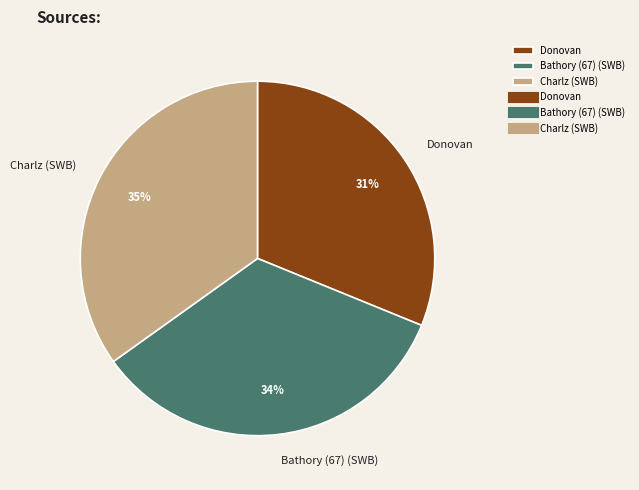

What is the smallest slice in the pie chart?

Donovan